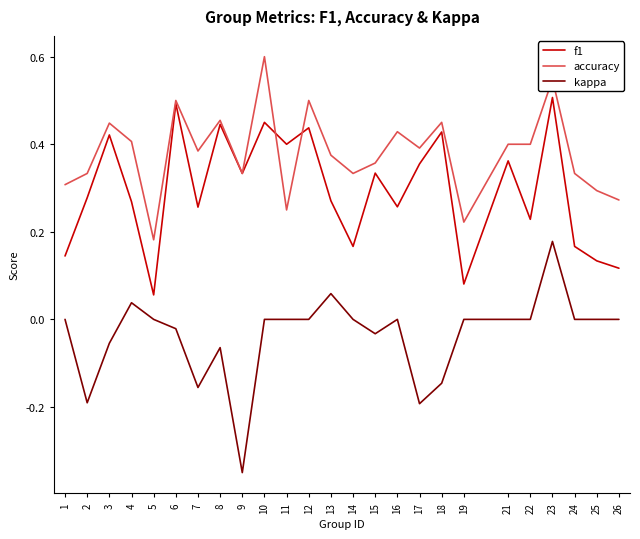

The f1 series shows 0.8 at 12. True or false?

False